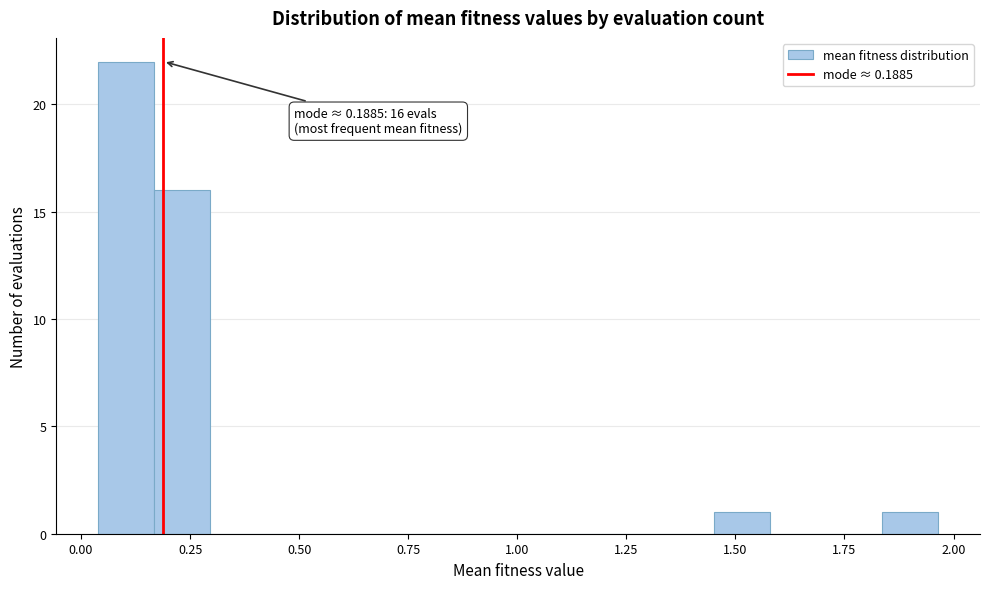

Read against the x-axis, roughly where is the centre of the tallest bar?

0.10